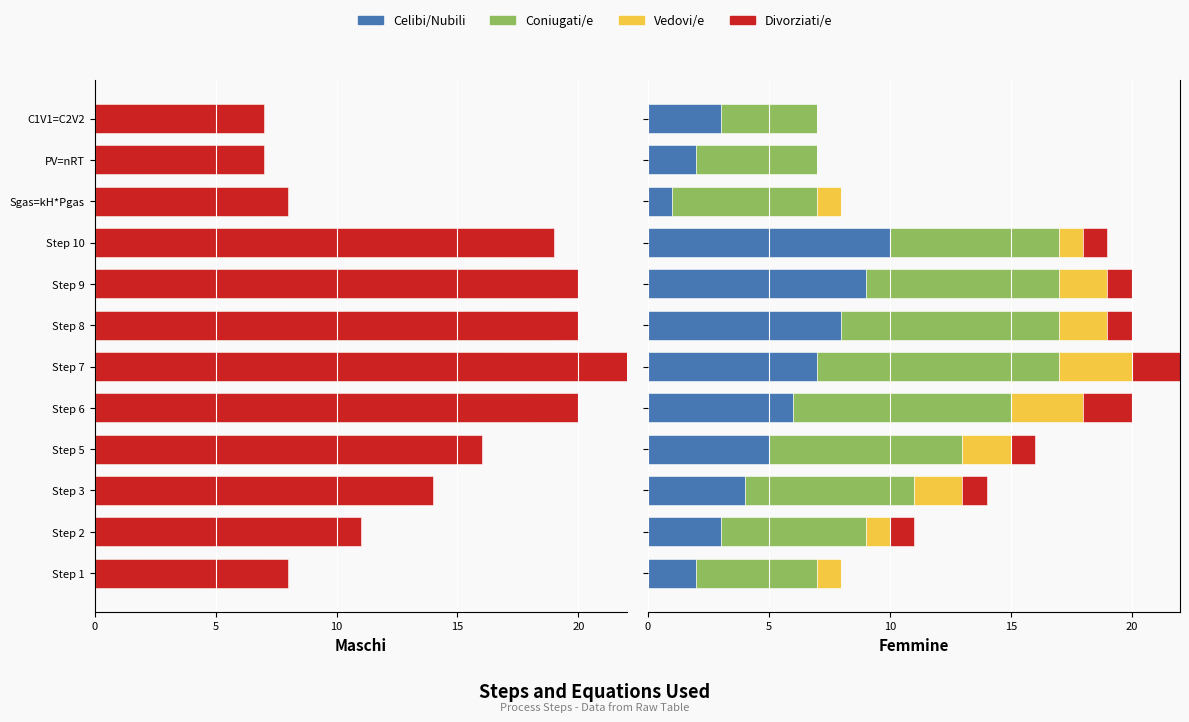

How many values in the Celibi/Nubili series are below 5?

6